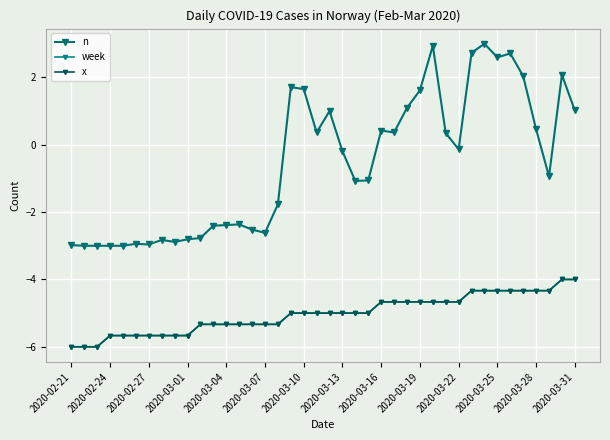

Does the chart have visible grid lines?

Yes